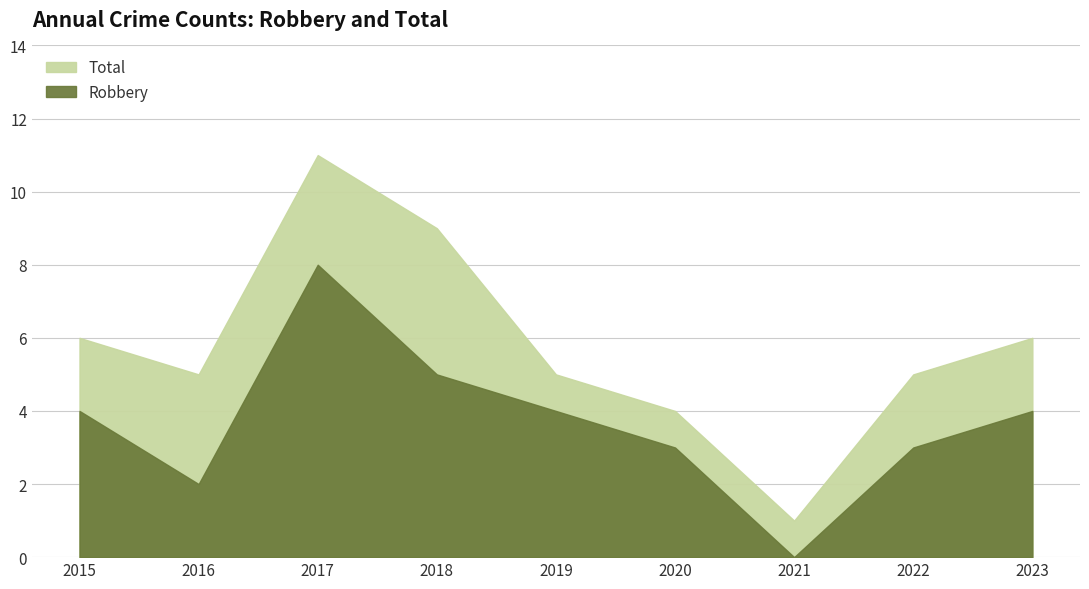

How many Total values are between 5 and 6?

5